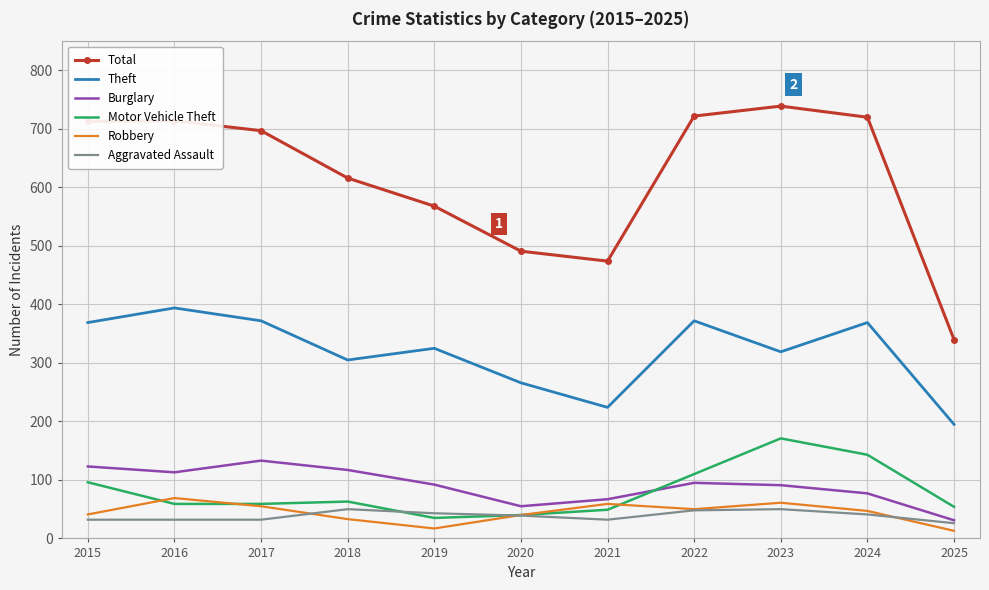

The Theft series shows 106 at 2015. True or false?

False